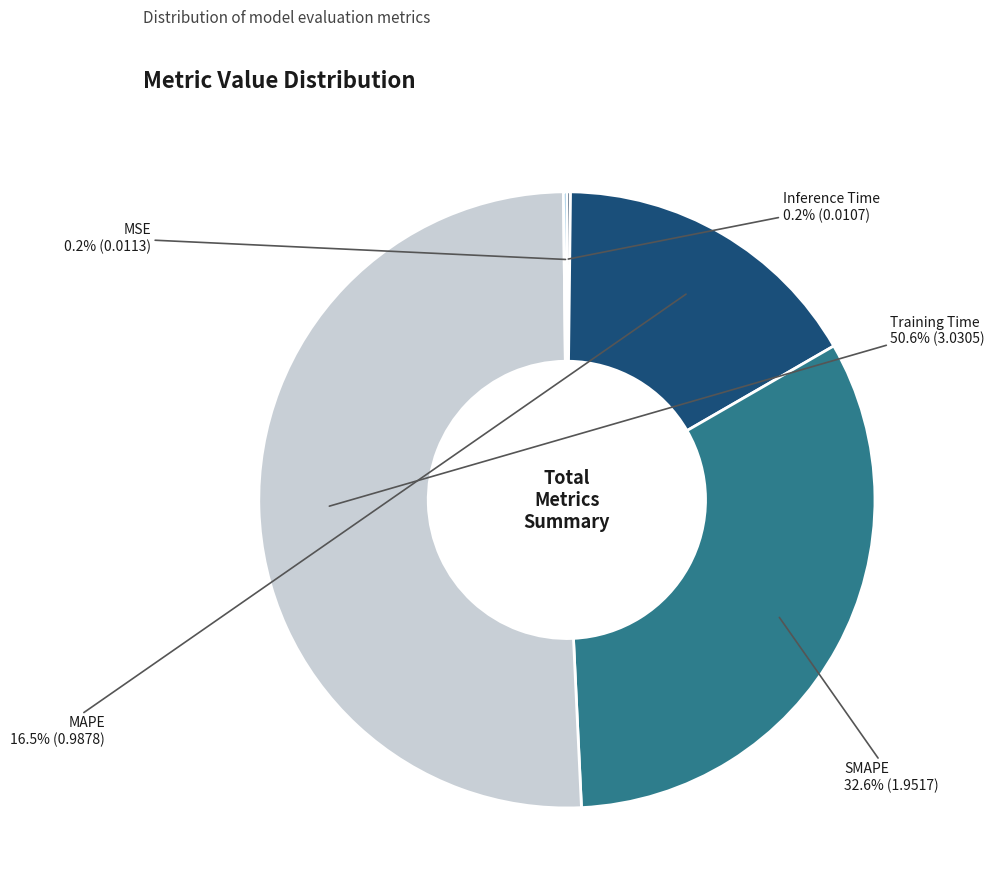

Is there any slice that represents more than half of the pie?

Yes